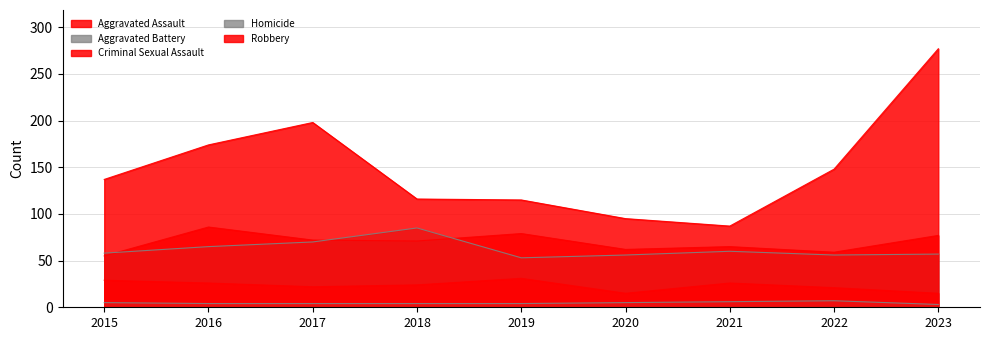

At which category is the sum across all series the highest?

2023